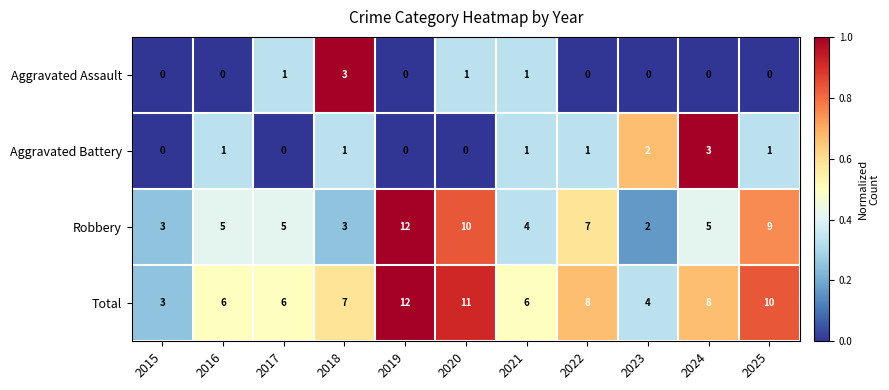

Which category has the highest value in the Aggravated Assault series?

2018